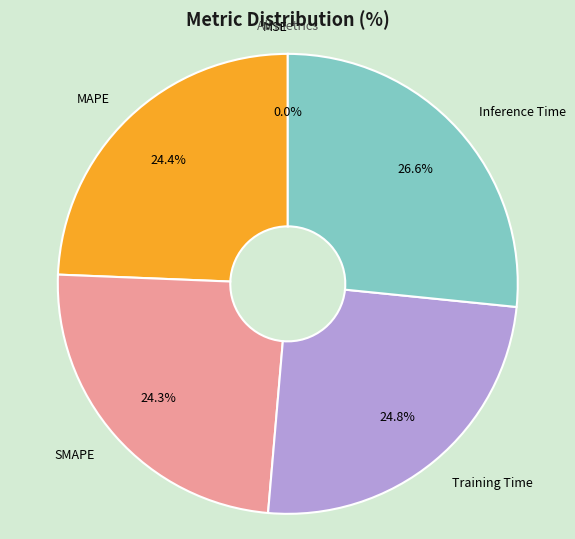

Which has a higher value, Inference Time or Training Time?

Inference Time